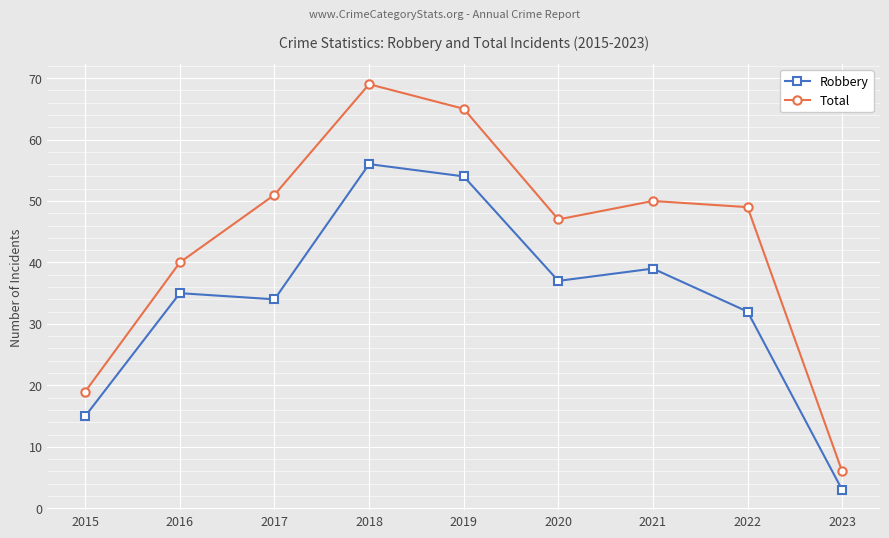

Reading right to left, extract all data points from this chart.

Robbery: 2023=3	2022=32	2021=39	2020=37	2019=54	2018=56	2017=34	2016=35	2015=15
Total: 2023=6	2022=49	2021=50	2020=47	2019=65	2018=69	2017=51	2016=40	2015=19